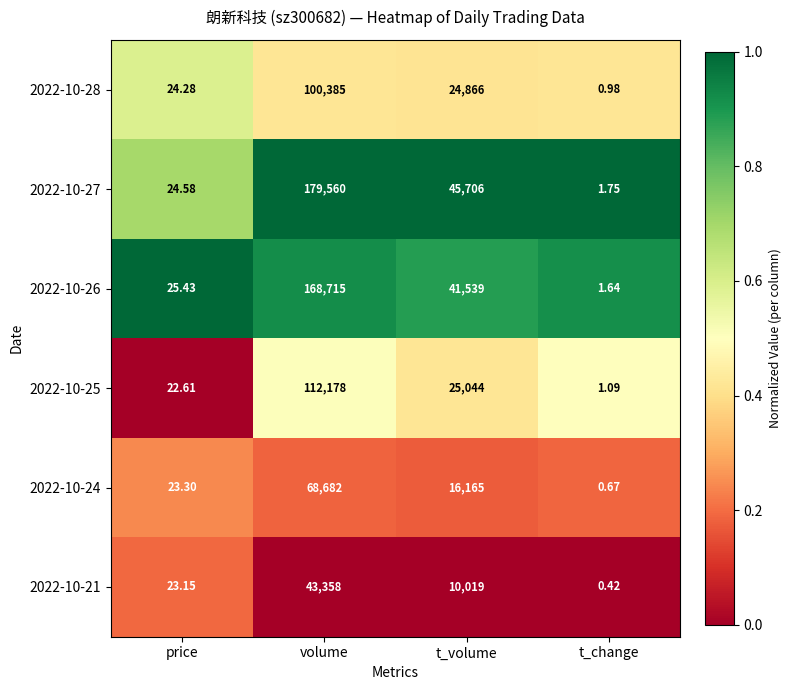

At which label is 2022-10-21 closest to 21679?

t_volume